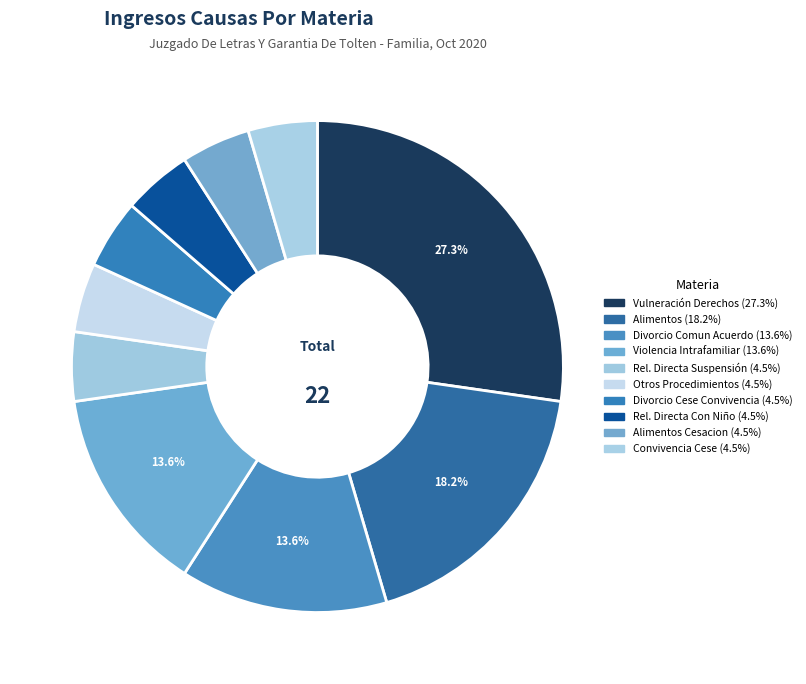

How many segments does this pie chart have?

10